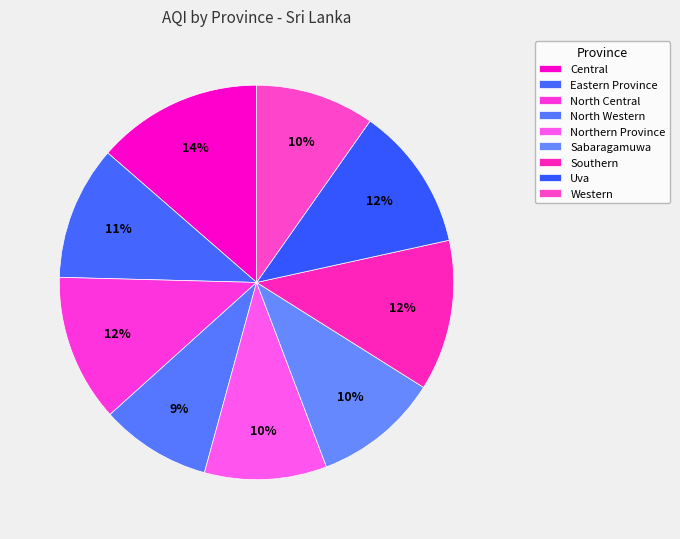

To the nearest percent, what is the difference between the Southern and North Western slice percentages?

3%